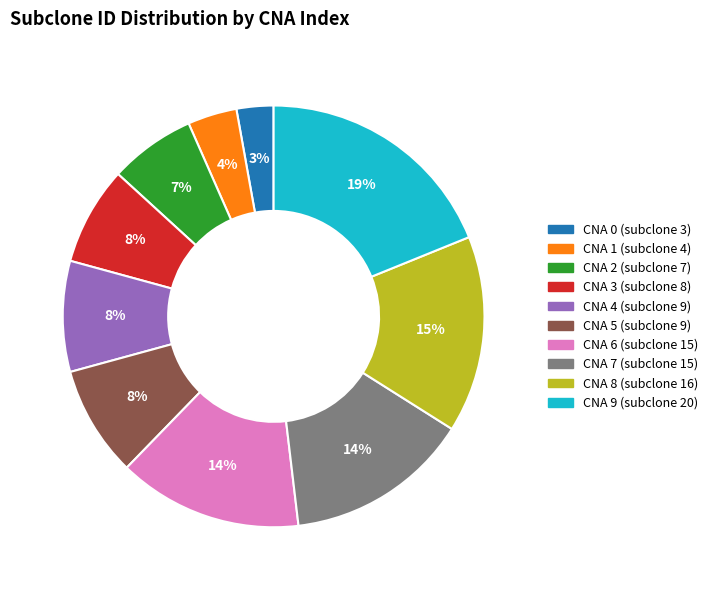

Does any single category account for the majority?

No